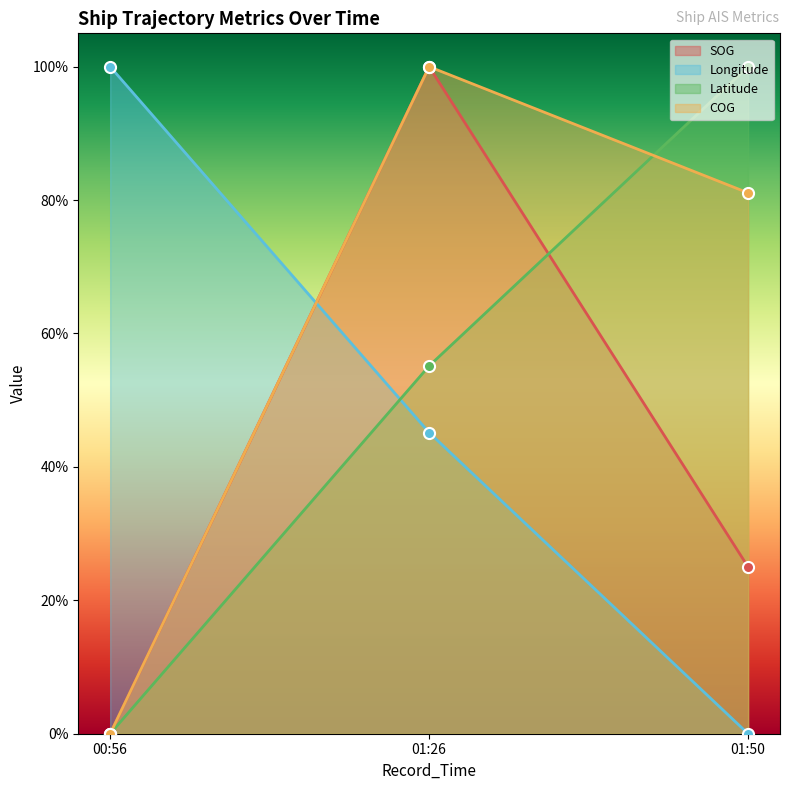

What is the maximum value for Latitude?

1.0